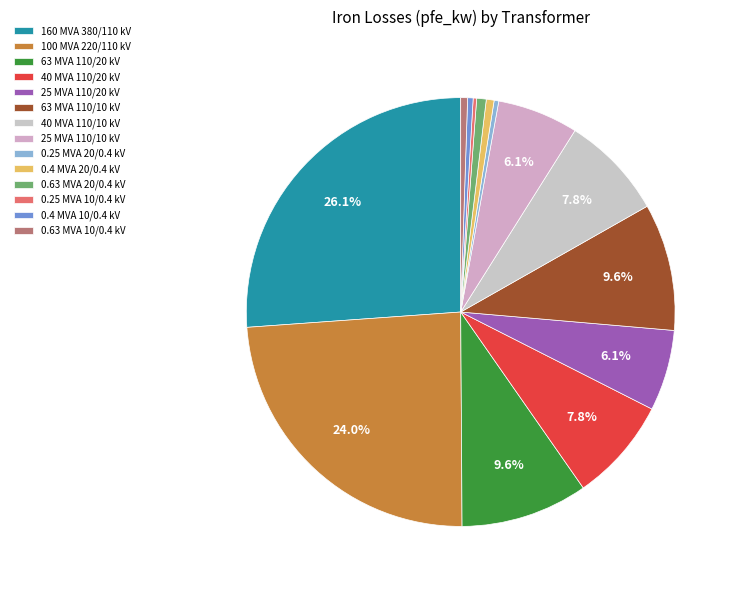

To the nearest percent, what is the average slice percentage?

7%